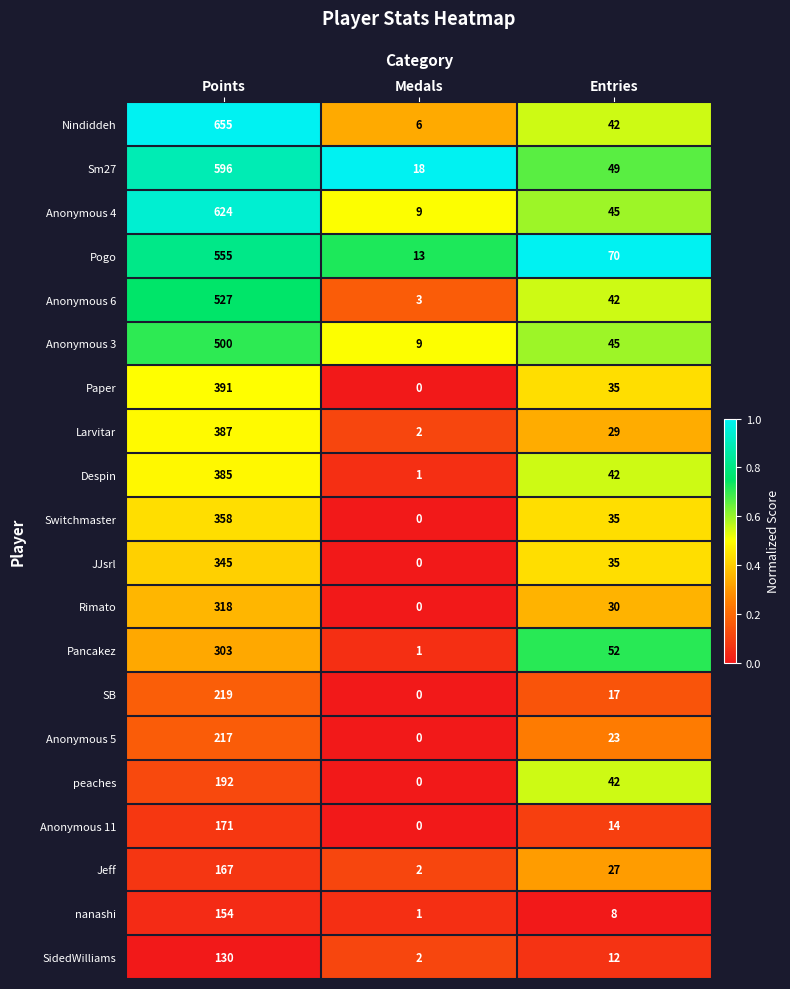

How many values in peaches are above zero?

2